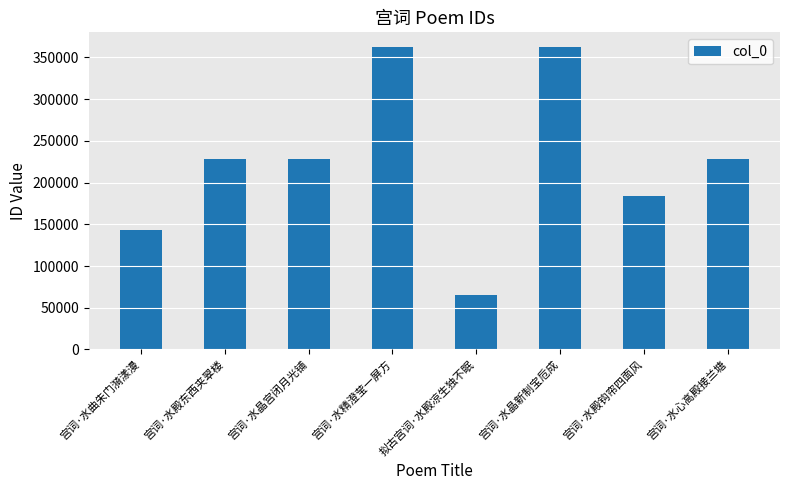

What is the change in value from 宫词·水精澄莹一屏方 to 拟古宫词·水殿凉生独不眠?

-296278